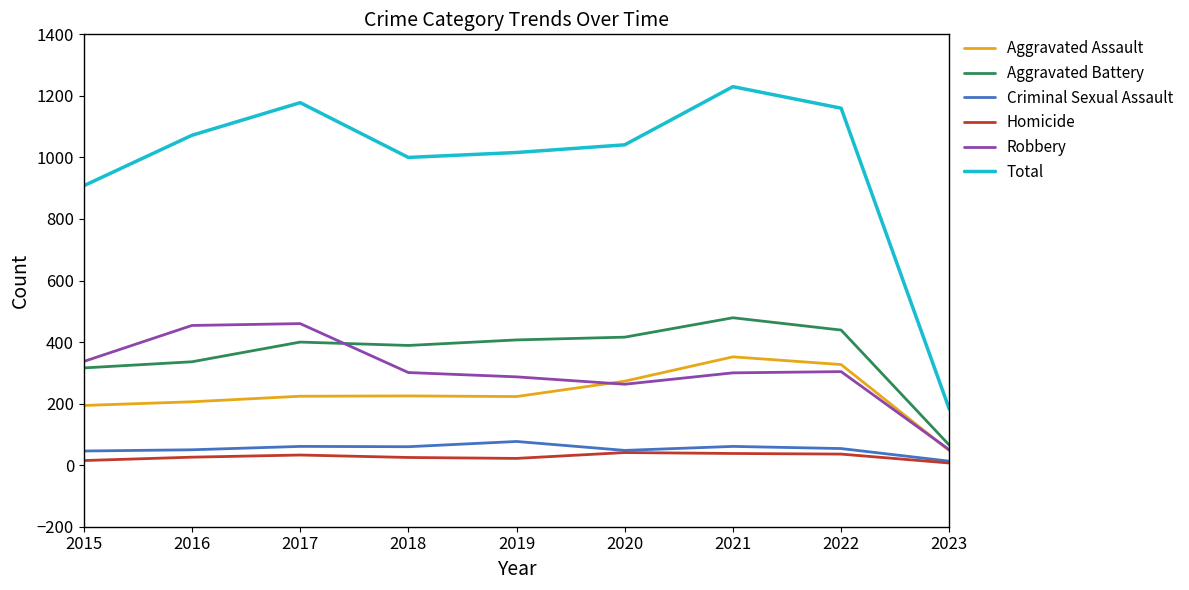

Which series has the widest spread of values?

Total